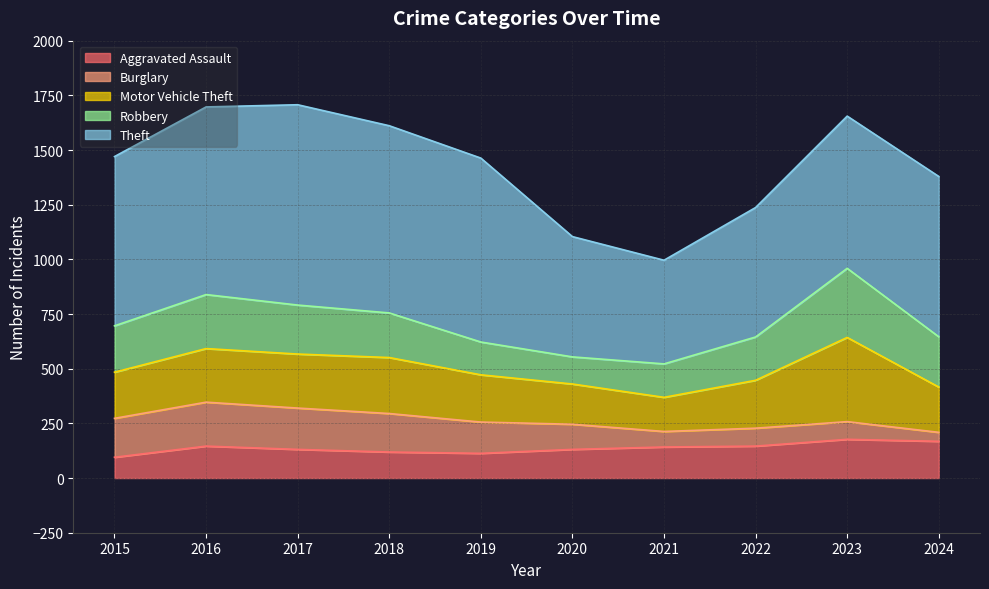

At which label does Burglary first exceed 143?

2015